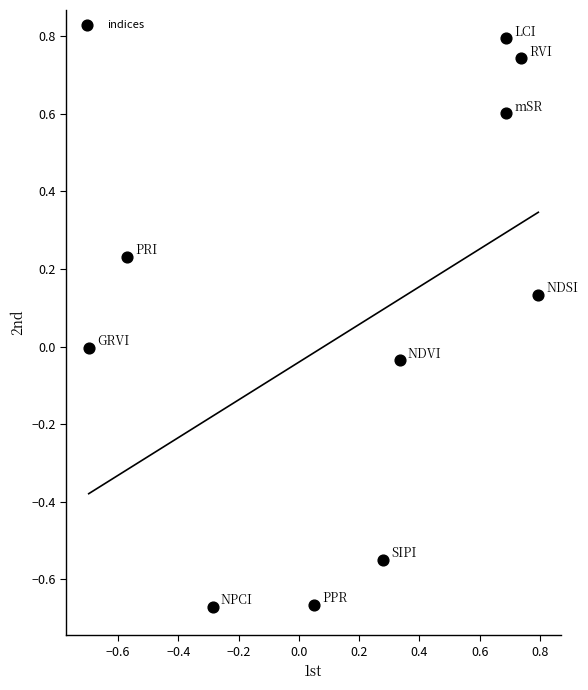

What is the range of X values (max minus min)?

1.5